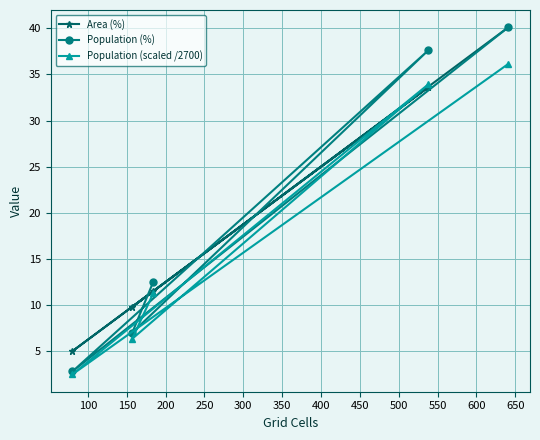

What is the average value of the Population (scaled /2700) series?

18.0